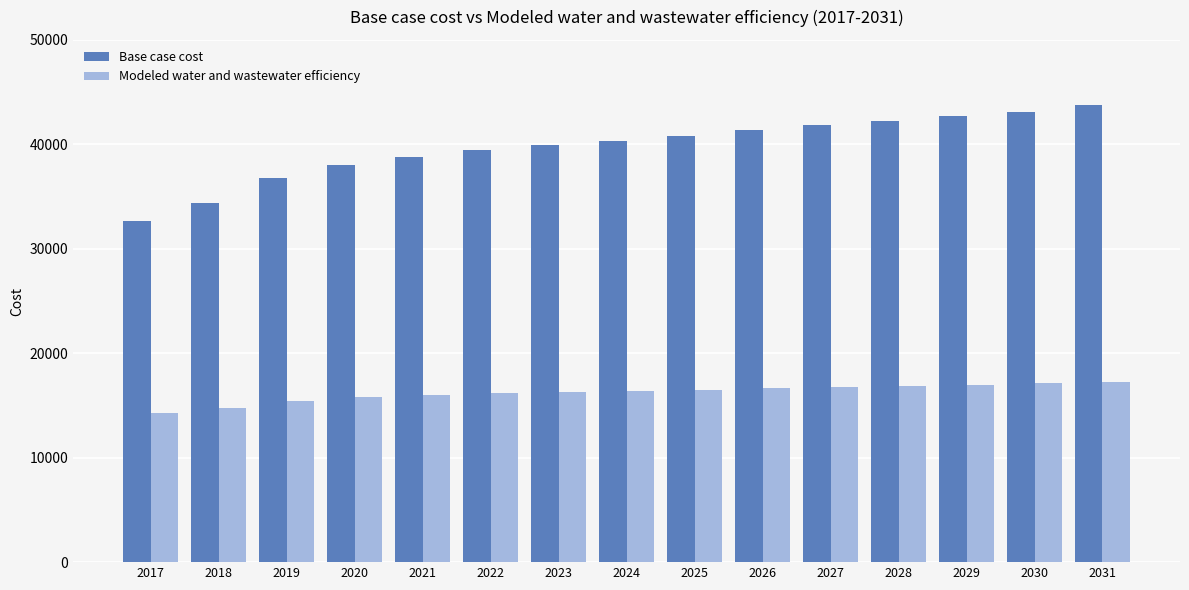

The value of Base case cost at 2021 is 9500.8. True or false?

False